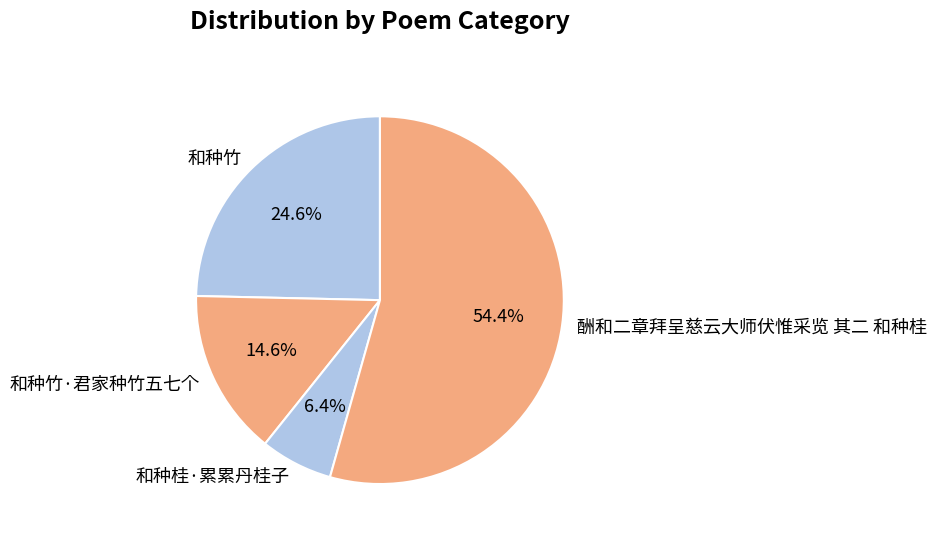

Which category has the biggest portion of the pie?

酬和二章拜呈慈云大师伏惟采览 其二 和种桂